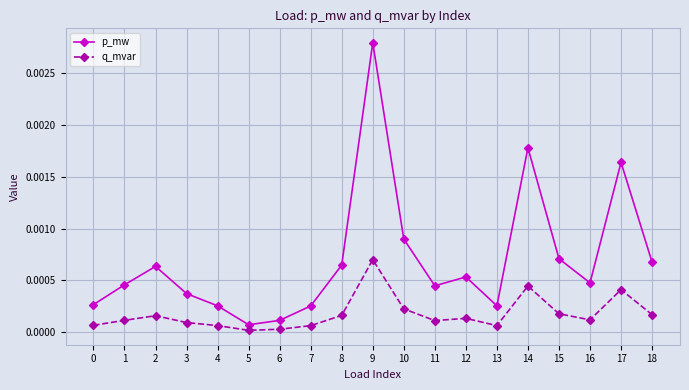

Is the value of p_mw at 6 greater than the value of q_mvar at 17?

No